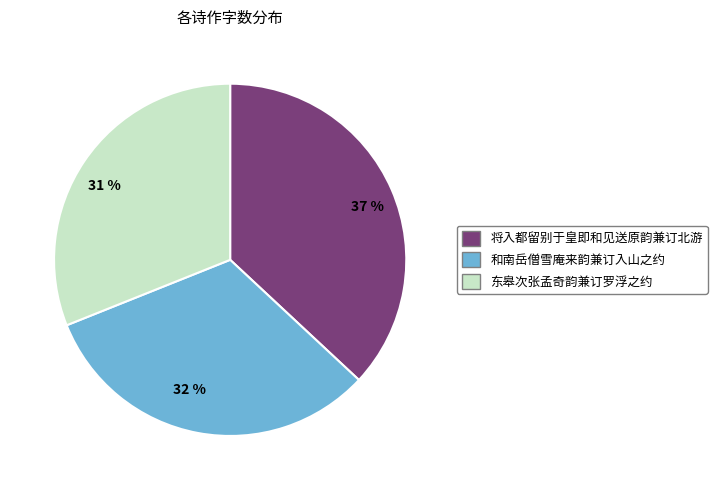

To the nearest percent, what is the combined percentage of 31 % and 32 %?

63%